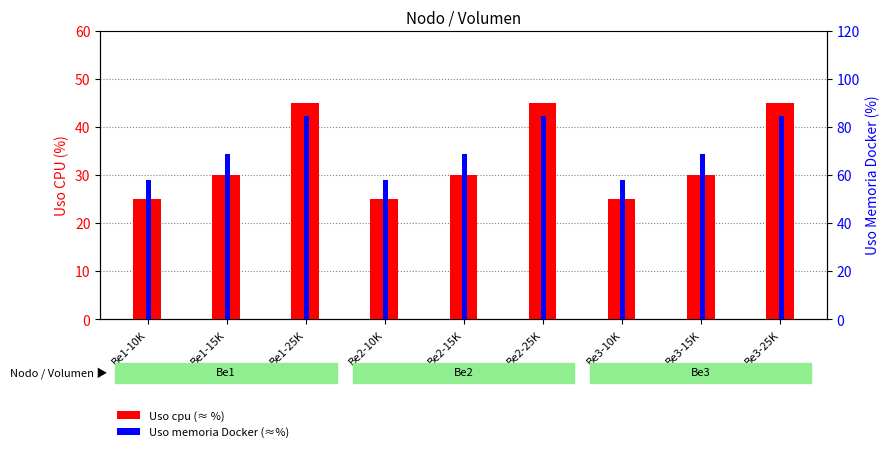

How many bars are there in each group?

2